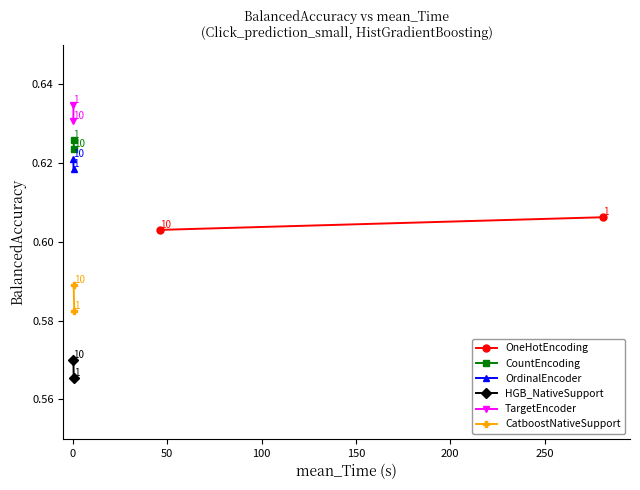

How many categories are shown in the chart?

2